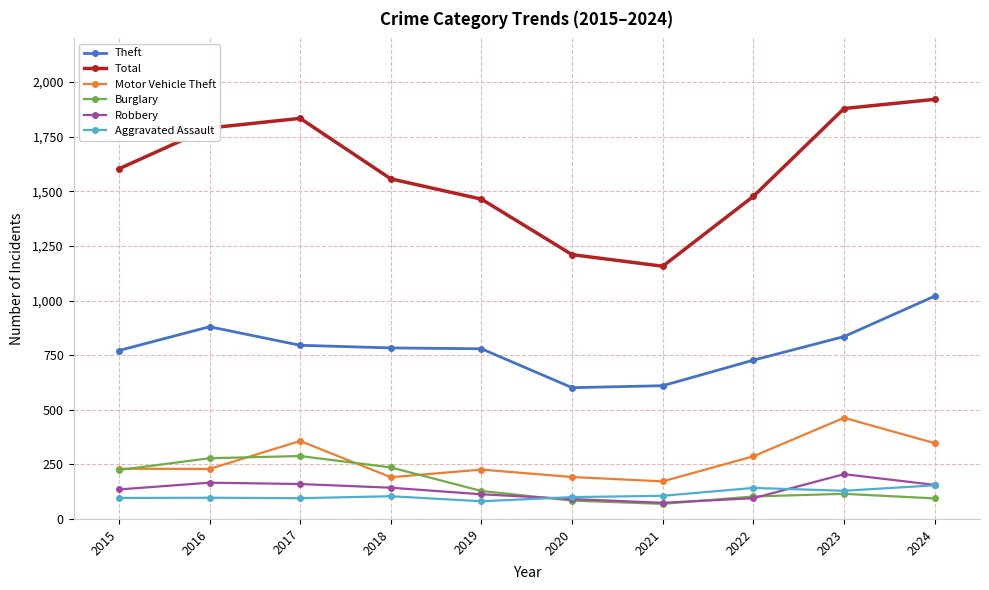

Is the value of Burglary at 2020 greater than the value of Total at 2020?

No